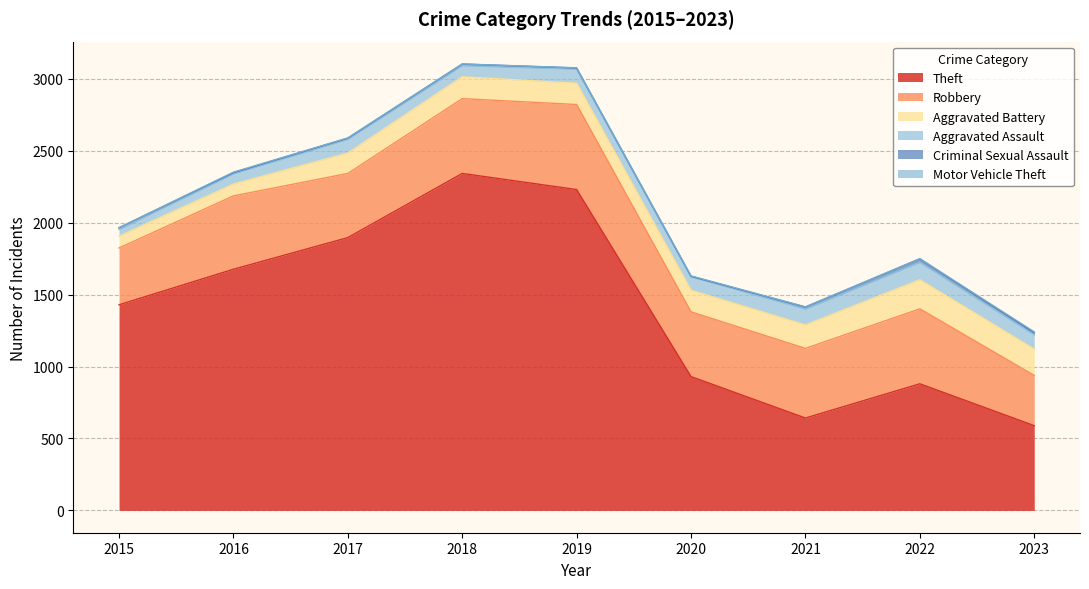

What is the average value of the Aggravated Assault series?

90